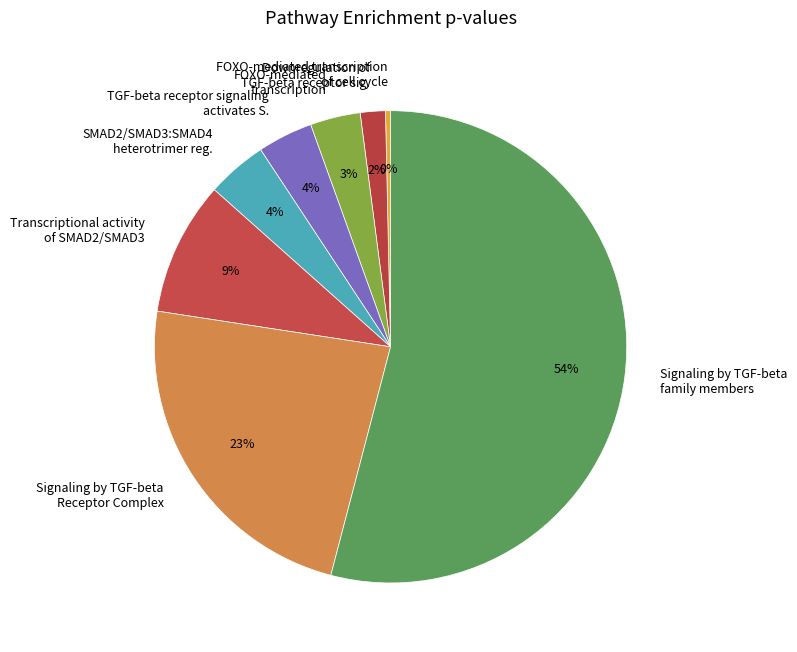

To the nearest percent, what percentage of the pie is Signaling by TGF-beta Receptor Complex?

23%